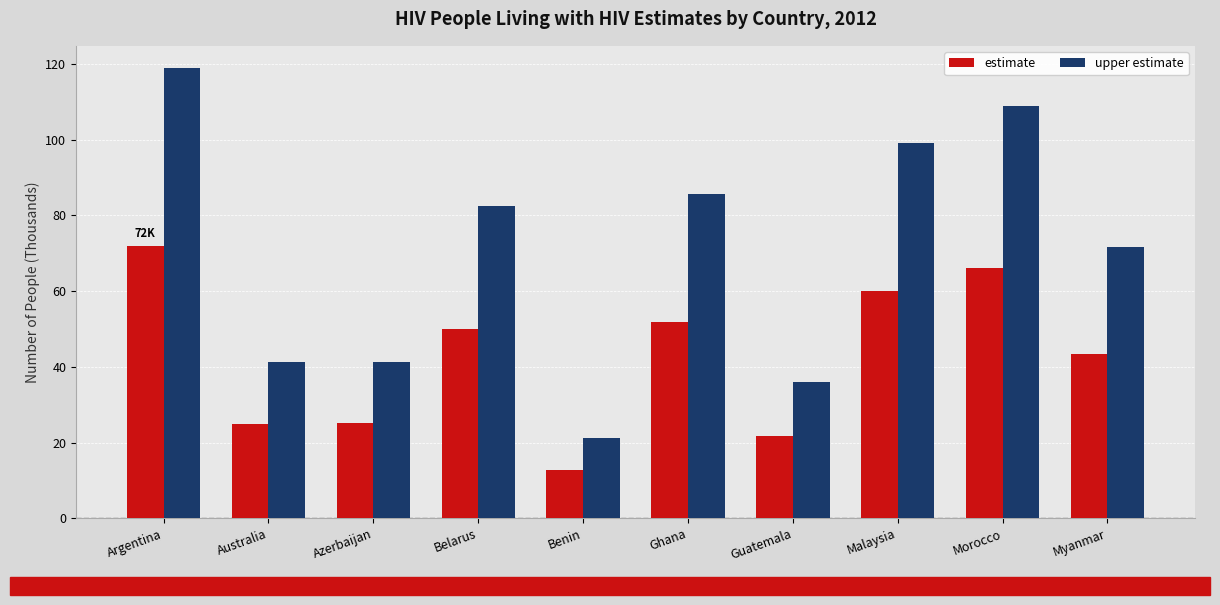

What is the difference between the highest and lowest values at Azerbaijan?

16.3